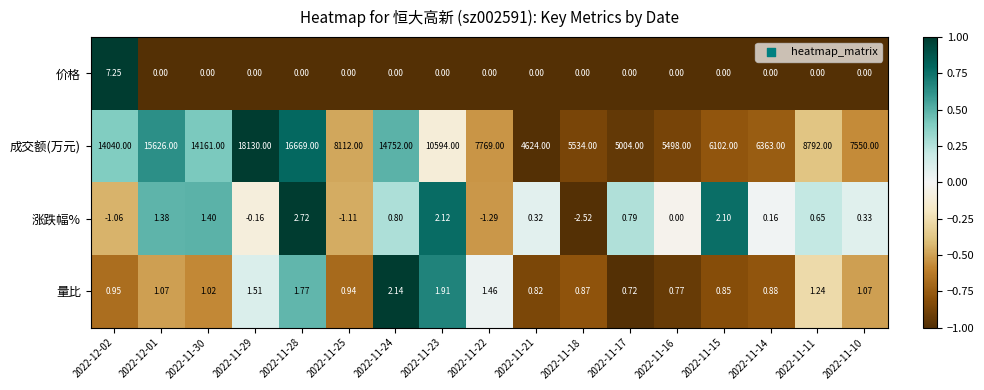

Is the value of 价格 at 2022-11-15 greater than the value of 涨跌幅% at 2022-11-30?

No